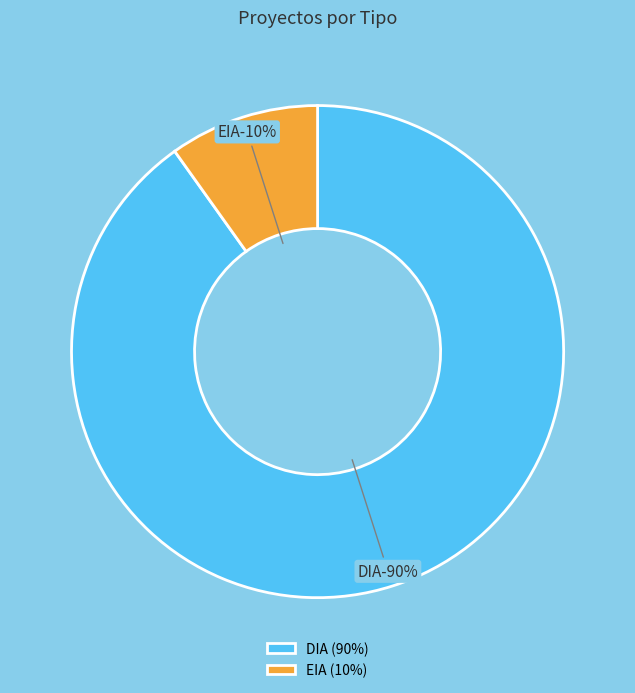

Is EIA the majority of the pie?

No